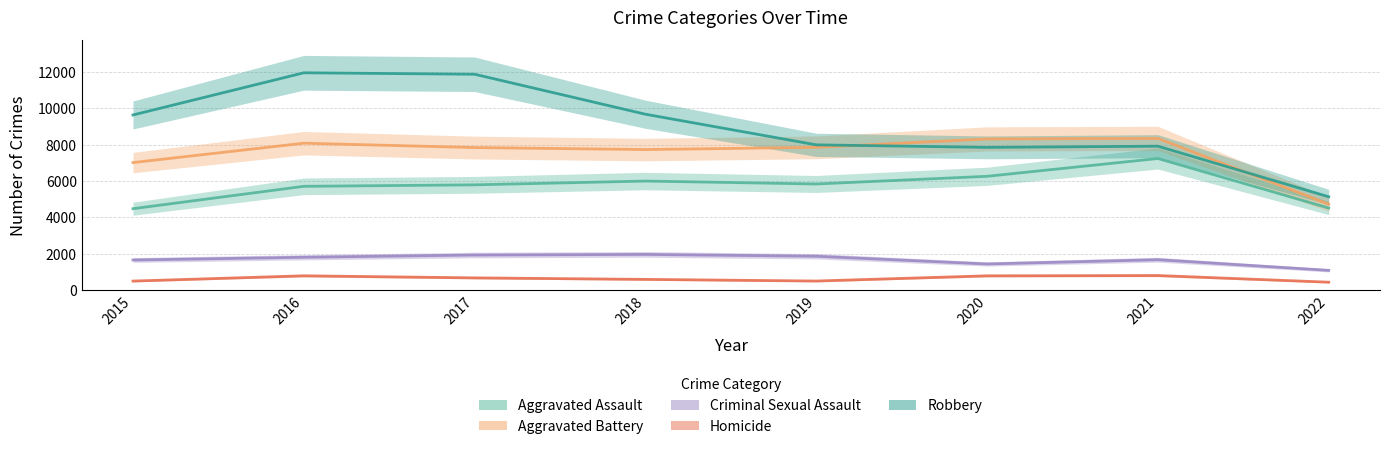

True or false: Homicide and Criminal Sexual Assault intersect in this chart.

False